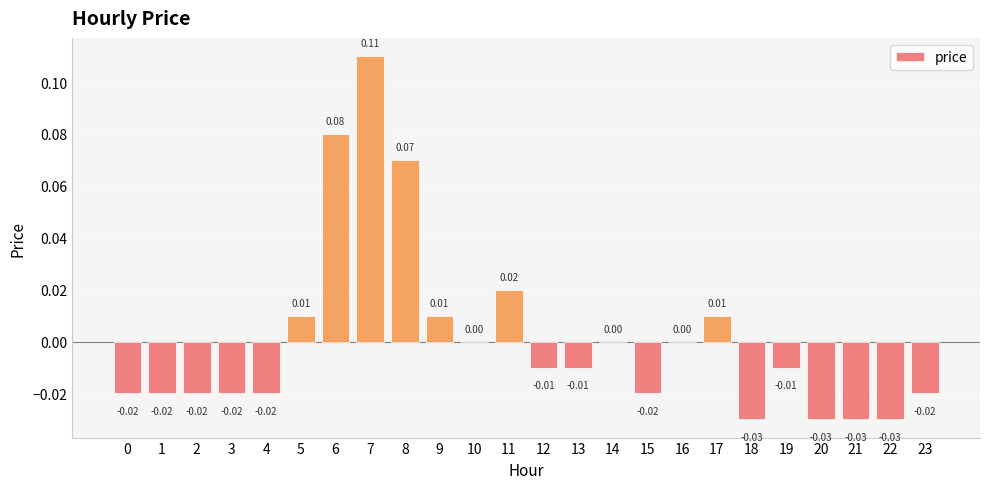

Are the bars horizontal?

No